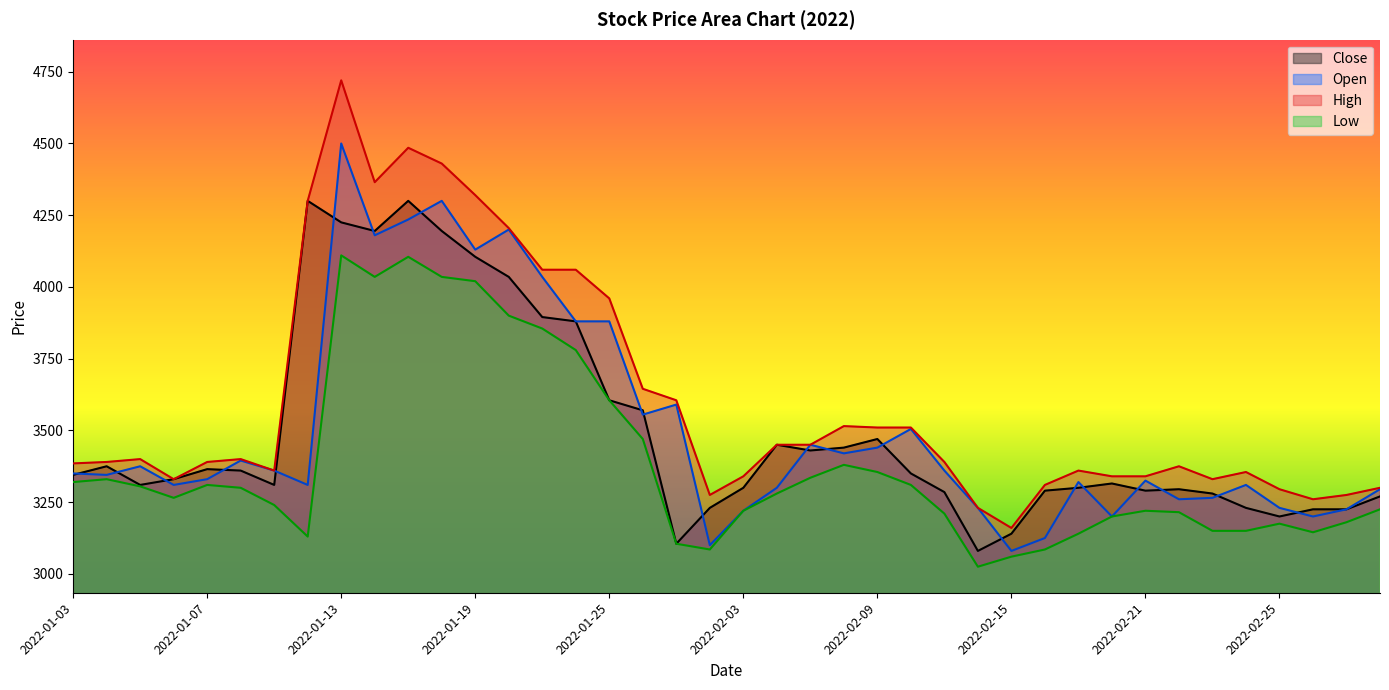

Reading left to right, transcribe all the data shown in this chart.

Close: 2022-01-03=3345	2022-01-04=3375	2022-01-05=3310	2022-01-06=3330	2022-01-07=3365	2022-01-10=3360	2022-01-11=3310	2022-01-12=4300	2022-01-13=4225	2022-01-14=4195	2022-01-17=4300	2022-01-18=4195	2022-01-19=4105	2022-01-20=4035	2022-01-21=3895	2022-01-24=3880	2022-01-25=3605	2022-01-26=3570	2022-01-27=3105	2022-01-28=3230	2022-02-03=3300	2022-02-04=3450	2022-02-07=3430	2022-02-08=3440	2022-02-09=3470	2022-02-10=3350	2022-02-11=3285	2022-02-14=3080	2022-02-15=3140	2022-02-16=3290	2022-02-17=3300	2022-02-18=3315	2022-02-21=3290	2022-02-22=3295	2022-02-23=3280	2022-02-24=3230	2022-02-25=3200	2022-02-28=3225	2022-03-02=3225	2022-03-03=3270
Open: 2022-01-03=3350	2022-01-04=3345	2022-01-05=3375	2022-01-06=3310	2022-01-07=3330	2022-01-10=3395	2022-01-11=3360	2022-01-12=3310	2022-01-13=4500	2022-01-14=4180	2022-01-17=4235	2022-01-18=4300	2022-01-19=4130	2022-01-20=4200	2022-01-21=4035	2022-01-24=3880	2022-01-25=3880	2022-01-26=3555	2022-01-27=3590	2022-01-28=3100	2022-02-03=3220	2022-02-04=3300	2022-02-07=3450	2022-02-08=3420	2022-02-09=3440	2022-02-10=3505	2022-02-11=3360	2022-02-14=3230	2022-02-15=3080	2022-02-16=3125	2022-02-17=3320	2022-02-18=3200	2022-02-21=3325	2022-02-22=3260	2022-02-23=3265	2022-02-24=3310	2022-02-25=3230	2022-02-28=3200	2022-03-02=3225	2022-03-03=3295
High: 2022-01-03=3385	2022-01-04=3390	2022-01-05=3400	2022-01-06=3330	2022-01-07=3390	2022-01-10=3400	2022-01-11=3360	2022-01-12=4300	2022-01-13=4720	2022-01-14=4365	2022-01-17=4485	2022-01-18=4430	2022-01-19=4320	2022-01-20=4205	2022-01-21=4060	2022-01-24=4060	2022-01-25=3960	2022-01-26=3645	2022-01-27=3605	2022-01-28=3275	2022-02-03=3340	2022-02-04=3450	2022-02-07=3450	2022-02-08=3515	2022-02-09=3510	2022-02-10=3510	2022-02-11=3390	2022-02-14=3230	2022-02-15=3160	2022-02-16=3310	2022-02-17=3360	2022-02-18=3340	2022-02-21=3340	2022-02-22=3375	2022-02-23=3330	2022-02-24=3355	2022-02-25=3295	2022-02-28=3260	2022-03-02=3275	2022-03-03=3300
Low: 2022-01-03=3320	2022-01-04=3330	2022-01-05=3305	2022-01-06=3265	2022-01-07=3310	2022-01-10=3300	2022-01-11=3240	2022-01-12=3130	2022-01-13=4110	2022-01-14=4035	2022-01-17=4105	2022-01-18=4035	2022-01-19=4020	2022-01-20=3900	2022-01-21=3855	2022-01-24=3780	2022-01-25=3605	2022-01-26=3470	2022-01-27=3105	2022-01-28=3085	2022-02-03=3220	2022-02-04=3280	2022-02-07=3335	2022-02-08=3380	2022-02-09=3355	2022-02-10=3310	2022-02-11=3210	2022-02-14=3025	2022-02-15=3060	2022-02-16=3085	2022-02-17=3140	2022-02-18=3200	2022-02-21=3220	2022-02-22=3215	2022-02-23=3150	2022-02-24=3150	2022-02-25=3175	2022-02-28=3145	2022-03-02=3180	2022-03-03=3225